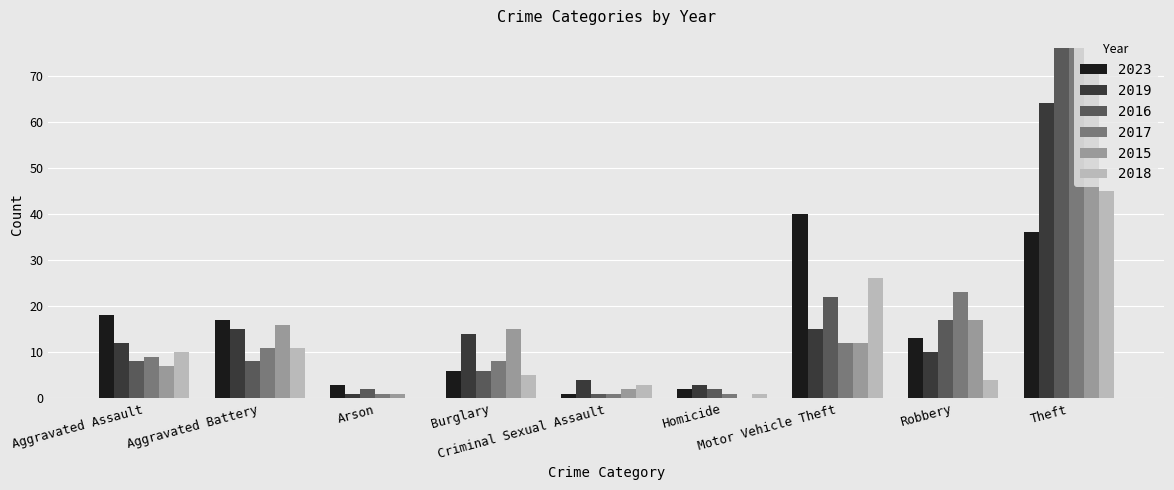

What is the sum of all 2015 values?

141